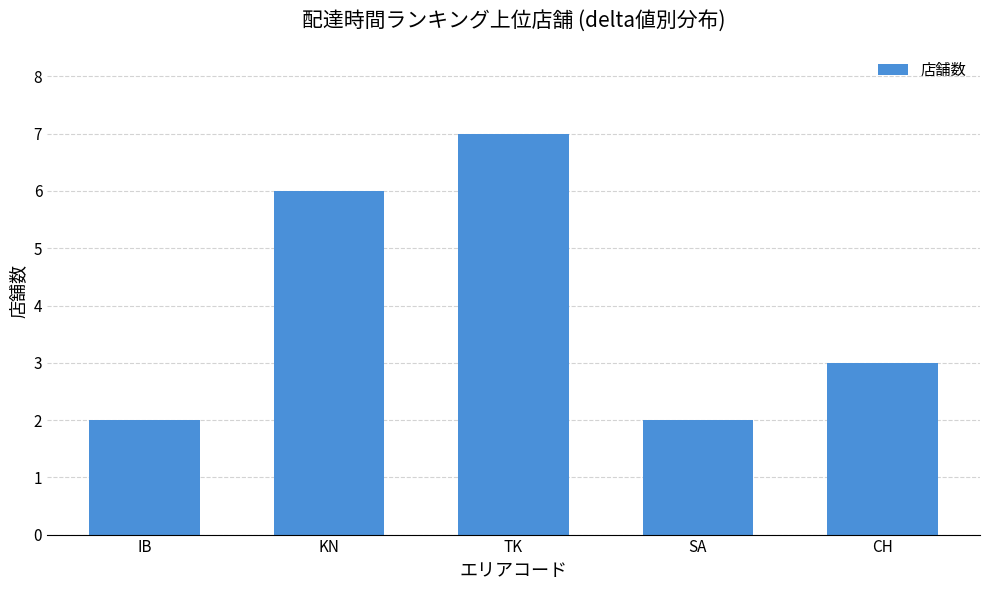

Reading left to right, list all the values displayed in this chart.

IB=2	KN=6	TK=7	SA=2	CH=3